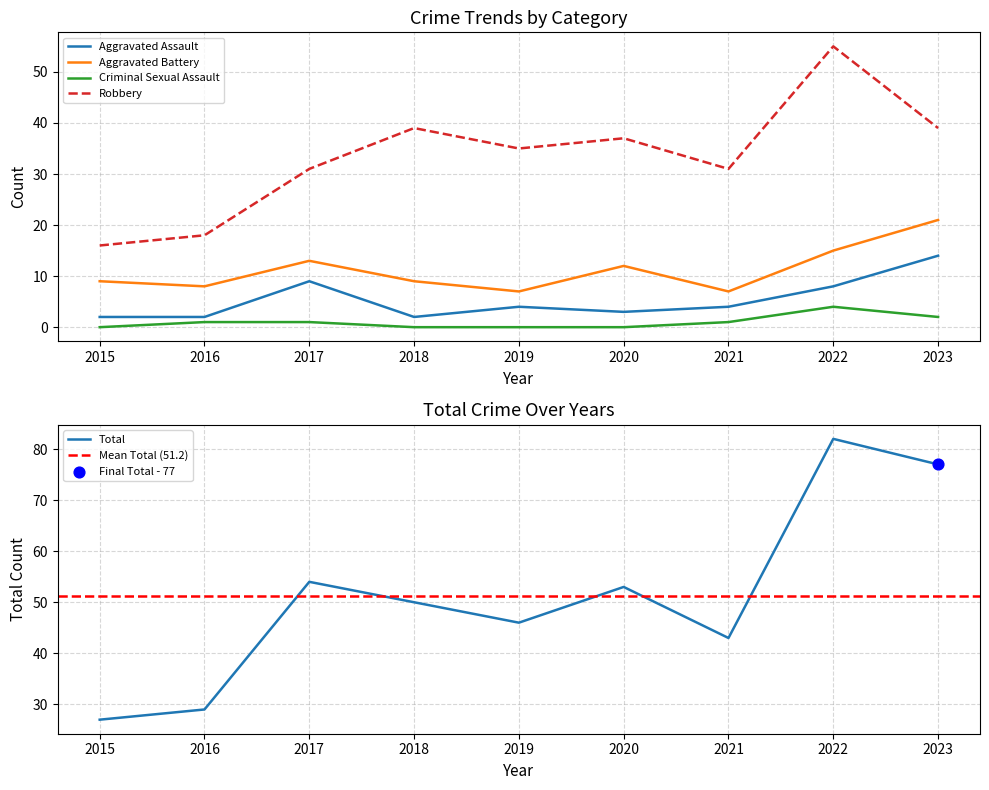

At which category is the sum across all series the highest?

2022